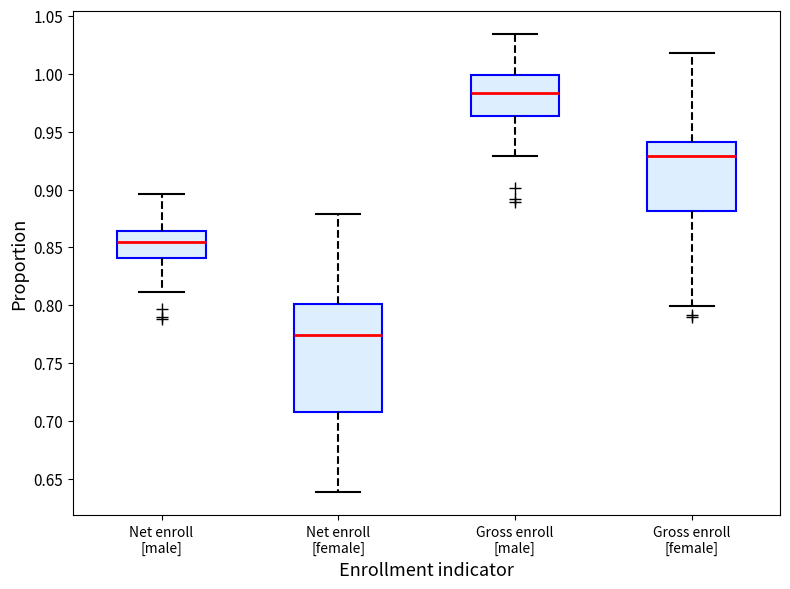

Reading left to right, transcribe this box plot: for each box, give where its median line is, the range the box spans, and where its two whiskers end, as read against the y-axis. The values are not printed on the chart, so give them approximately, as read against the axis.

Net enroll [male]: median 0.855, box 0.840 to 0.865, whiskers 0.810 to 0.895
Net enroll [female]: median 0.775, box 0.710 to 0.800, whiskers 0.640 to 0.880
Gross enroll [male]: median 0.985, box 0.965 to 1.000, whiskers 0.930 to 1.035
Gross enroll [female]: median 0.930, box 0.880 to 0.940, whiskers 0.800 to 1.020